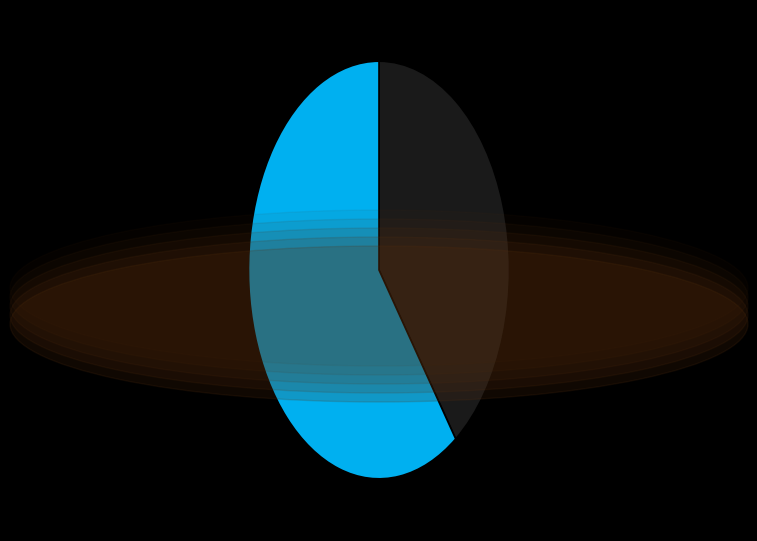

Does any single category account for the majority?

Yes